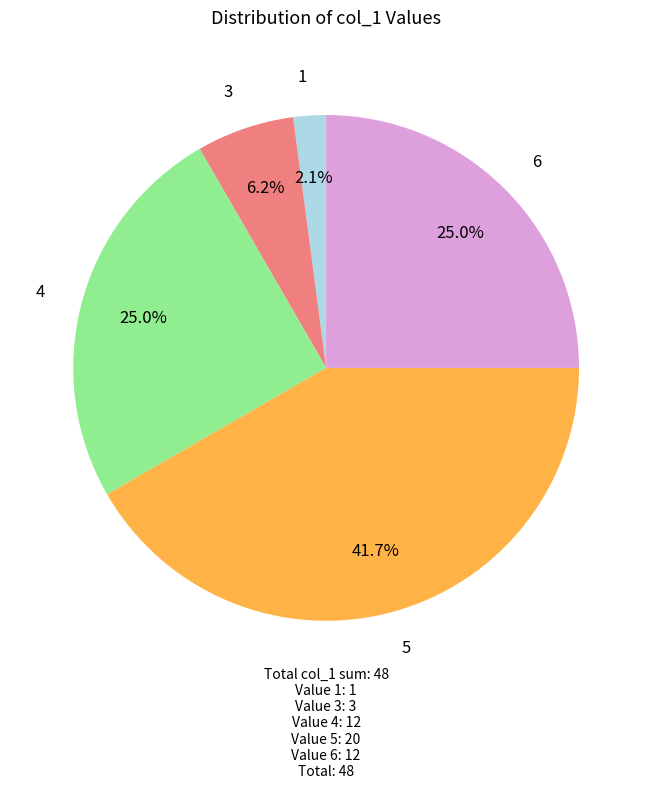

Is there a majority slice in this chart?

No